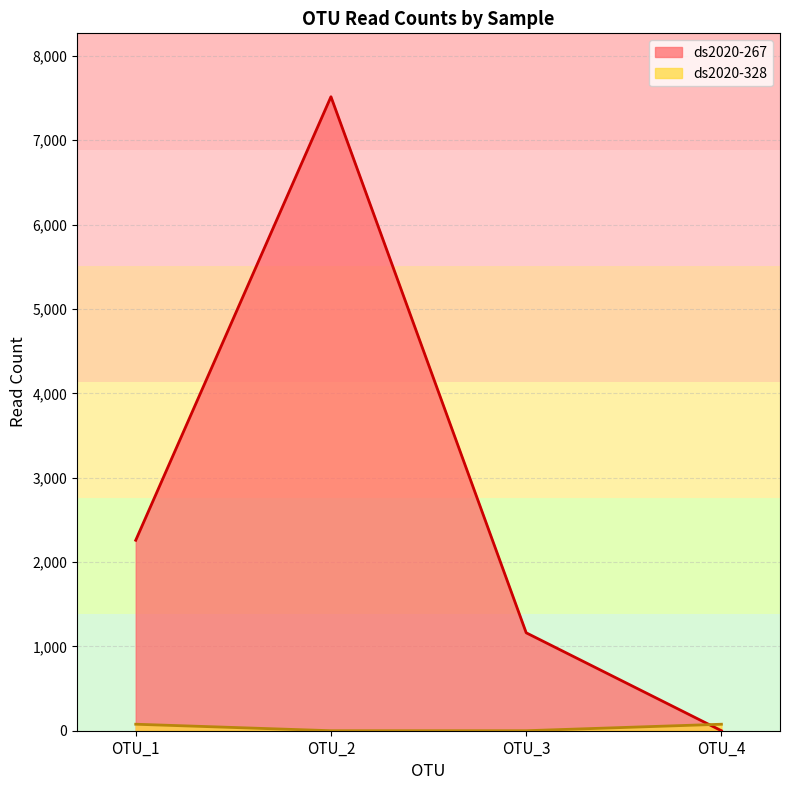

At which category does the chart reach its minimum across all series?

OTU_4